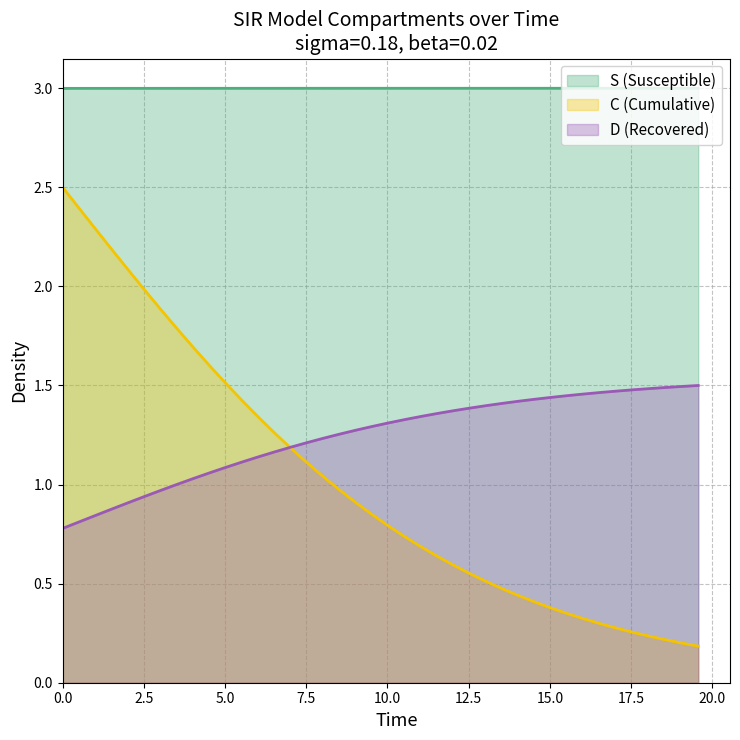

Reading left to right, extract all data points from this chart.

S: 3.0	3.0	3.0	3.0	3.0	3.0	3.0	3.0	3.0	3.0	3.0	3.0	3.0	3.0	3.0	3.0	3.0	3.0	3.0	3.0	3.0	3.0	3.0	3.0	3.0	3.0	3.0	3.0	3.0	3.0	3.0	3.0	3.0	3.0	3.0	3.0	3.0	3.0	3.0	3.0
I: 0.8	0.8	0.8	0.9	0.9	0.9	1.0	1.0	1.0	1.1	1.1	1.1	1.1	1.2	1.2	1.2	1.2	1.3	1.3	1.3	1.3	1.3	1.3	1.4	1.4	1.4	1.4	1.4	1.4	1.4	1.4	1.4	1.5	1.5	1.5	1.5	1.5	1.5	1.5	1.5
C: 2.5	2.4	2.3	2.2	2.1	2.0	1.9	1.8	1.7	1.6	1.5	1.4	1.3	1.3	1.2	1.1	1.0	1.0	0.9	0.8	0.8	0.7	0.7	0.6	0.6	0.6	0.5	0.5	0.4	0.4	0.4	0.3	0.3	0.3	0.3	0.3	0.2	0.2	0.2	0.2